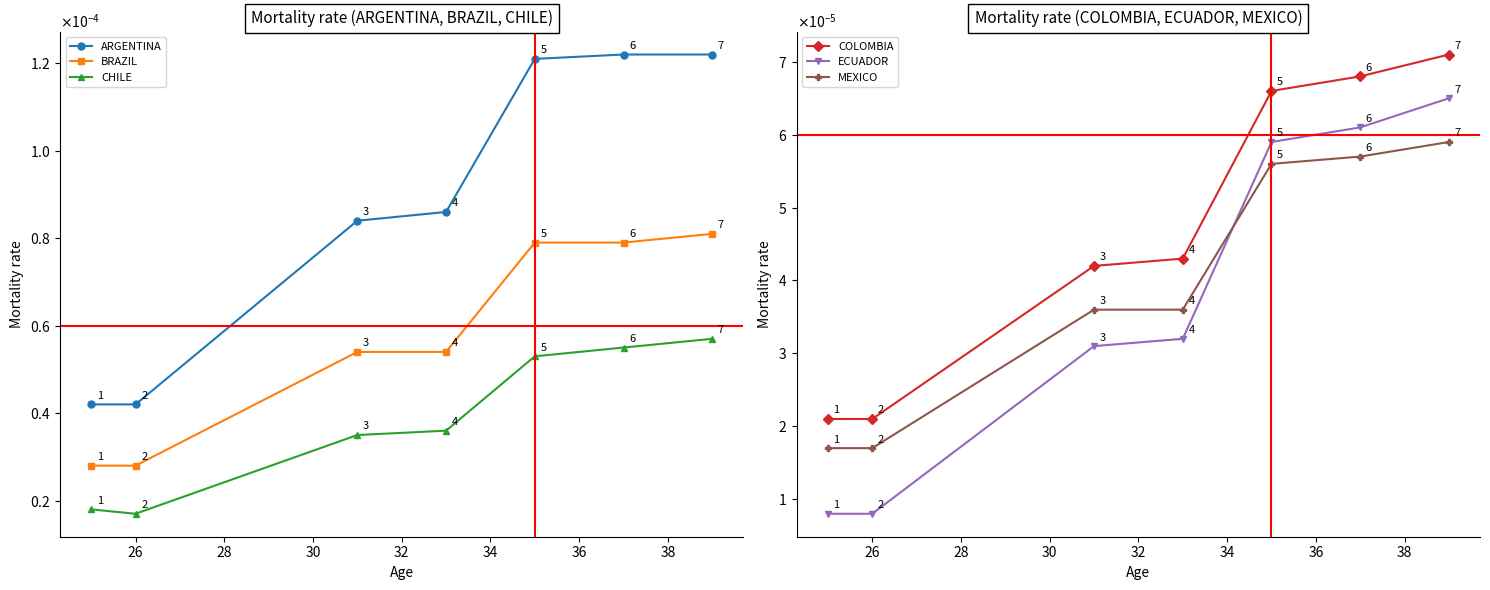

How many lines are shown in the chart?

6